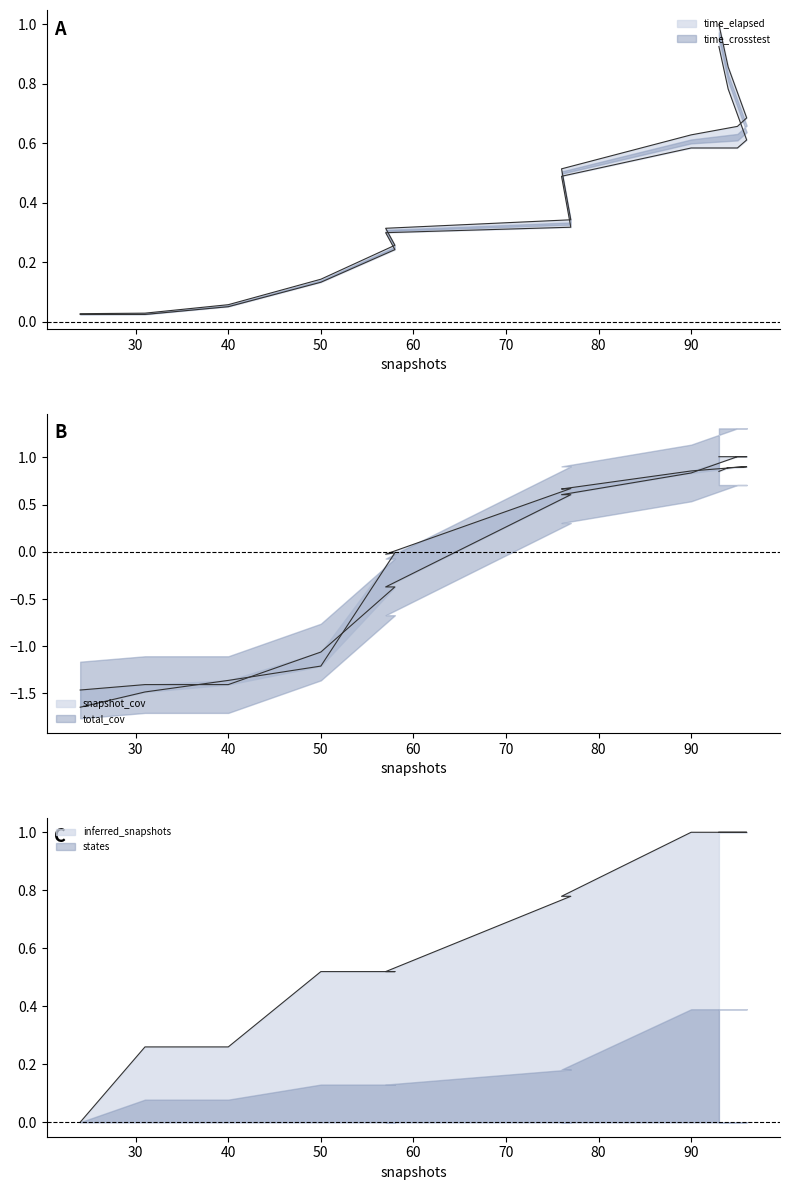

What is the difference between the second highest and second lowest values in the time_crosstest series?

0.8